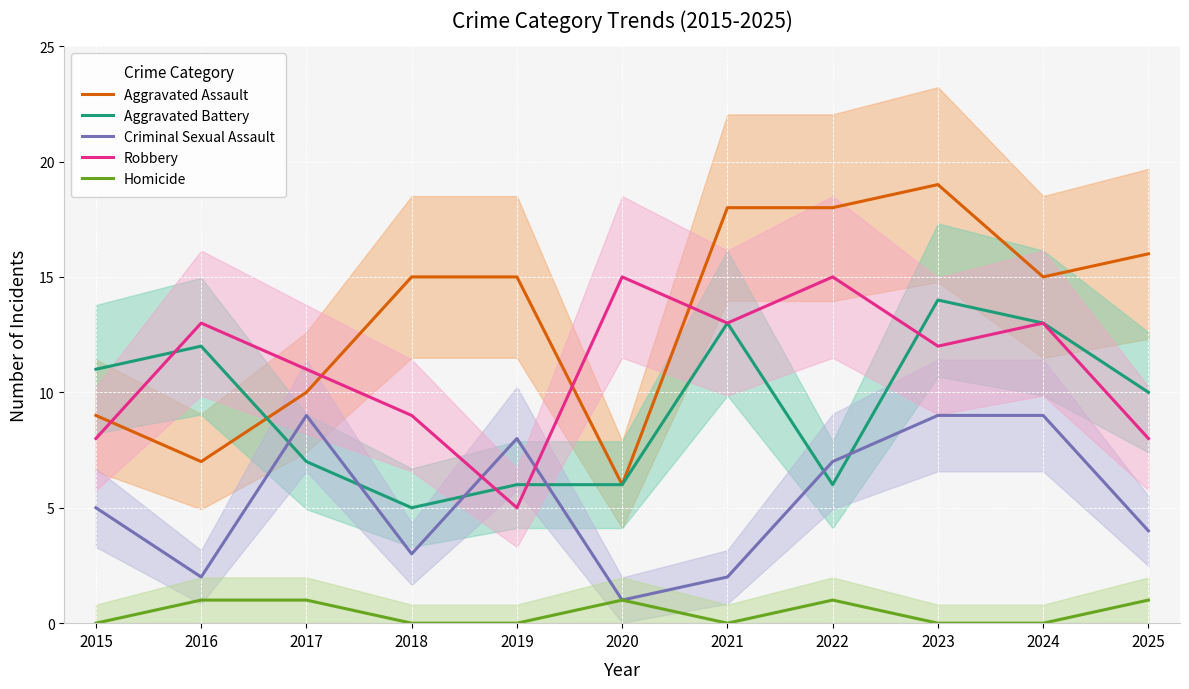

Between 2015 and 2022, which series saw the biggest shift?

Aggravated Assault